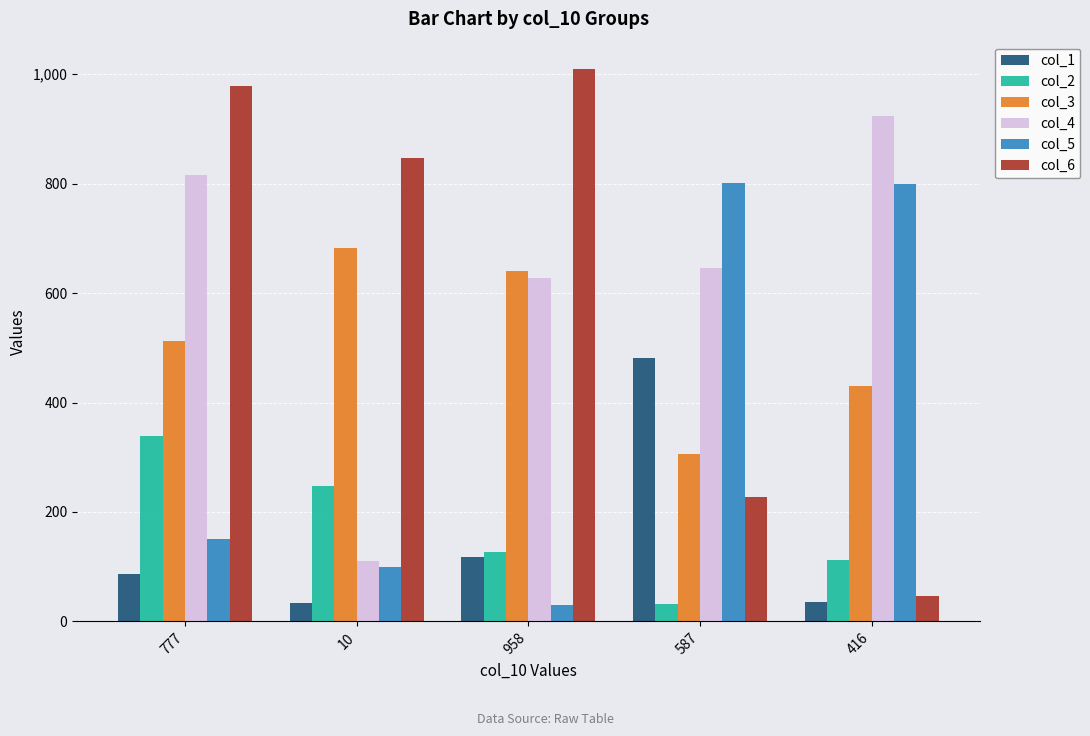

Is it true that col_4 equals 816 at 777?

True